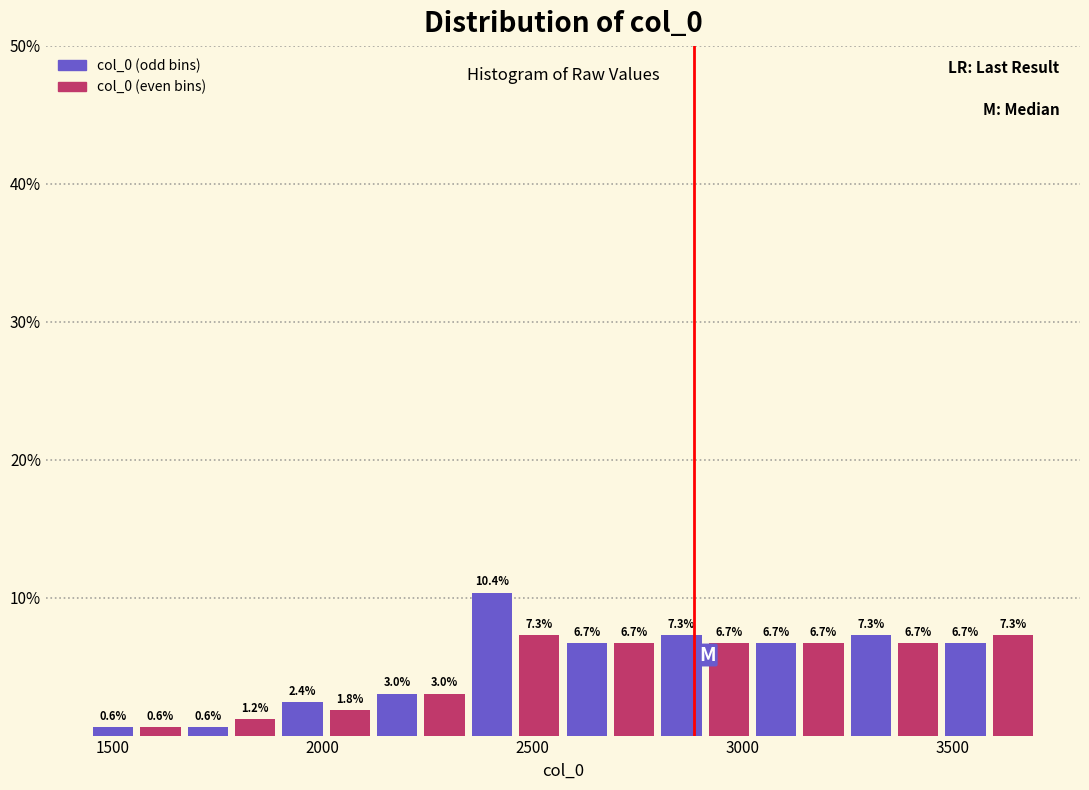

Read against the x-axis, roughly where is the centre of the tallest bar?

2400